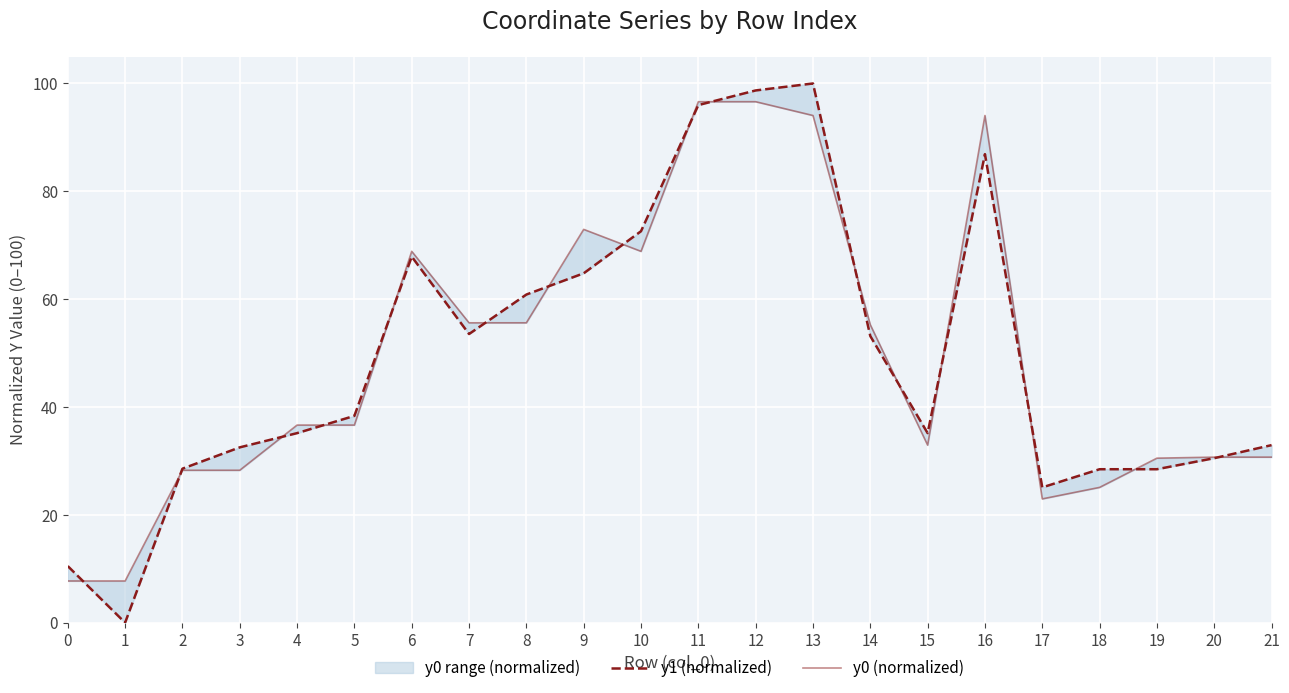

Between which two adjacent categories do y1 (normalized) and y0 (normalized) first intersect?

0 and 1